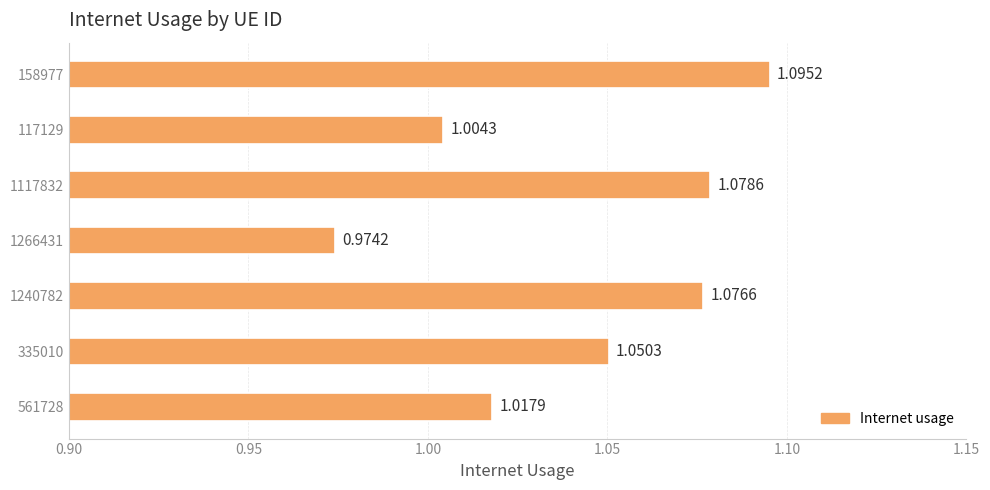

How many categories are shown in the chart?

7